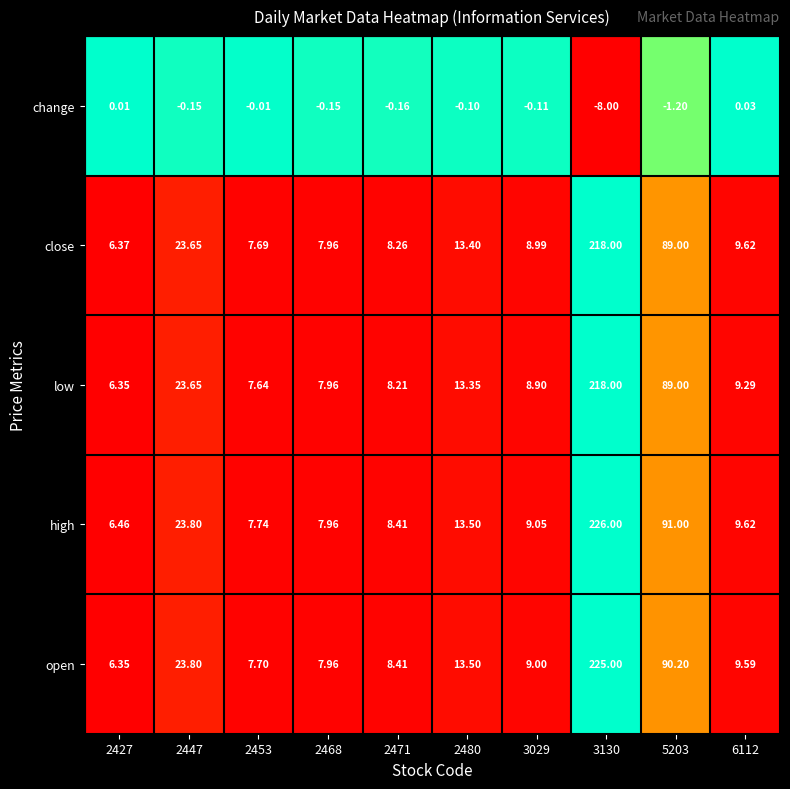

Which series has the largest total across all categories?

high